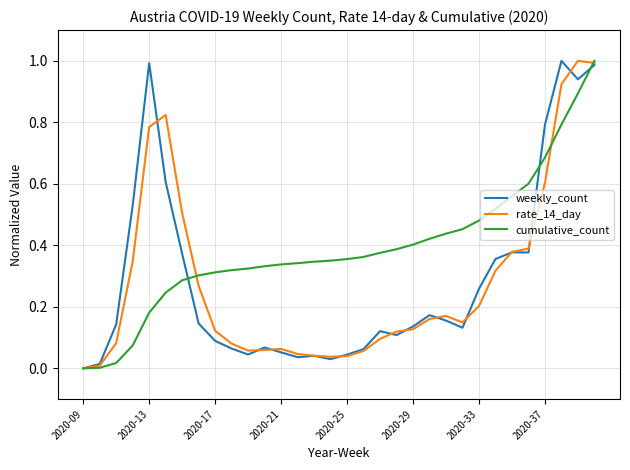

How many lines are shown in the chart?

3